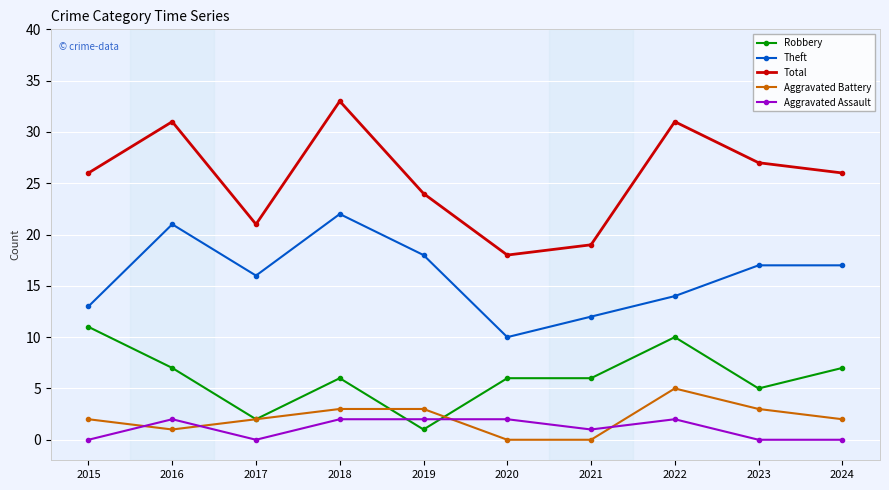

Reading right to left, list all the values displayed in this chart.

Robbery: 2024=7	2023=5	2022=10	2021=6	2020=6	2019=1	2018=6	2017=2	2016=7	2015=11
Theft: 2024=17	2023=17	2022=14	2021=12	2020=10	2019=18	2018=22	2017=16	2016=21	2015=13
Total: 2024=26	2023=27	2022=31	2021=19	2020=18	2019=24	2018=33	2017=21	2016=31	2015=26
Aggravated Battery: 2024=2	2023=3	2022=5	2021=0	2020=0	2019=3	2018=3	2017=2	2016=1	2015=2
Aggravated Assault: 2024=0	2023=0	2022=2	2021=1	2020=2	2019=2	2018=2	2017=0	2016=2	2015=0